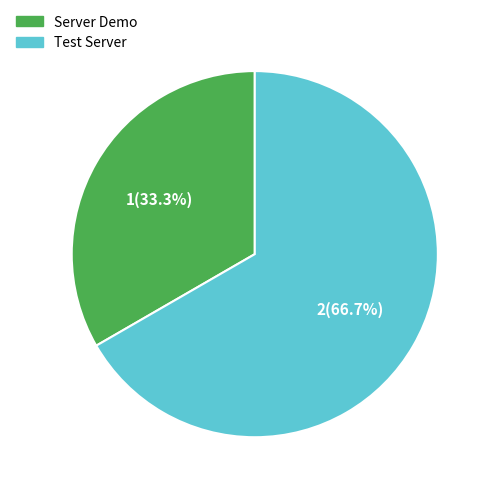

Rank the categories by value from highest to lowest.

Test Server, Server Demo